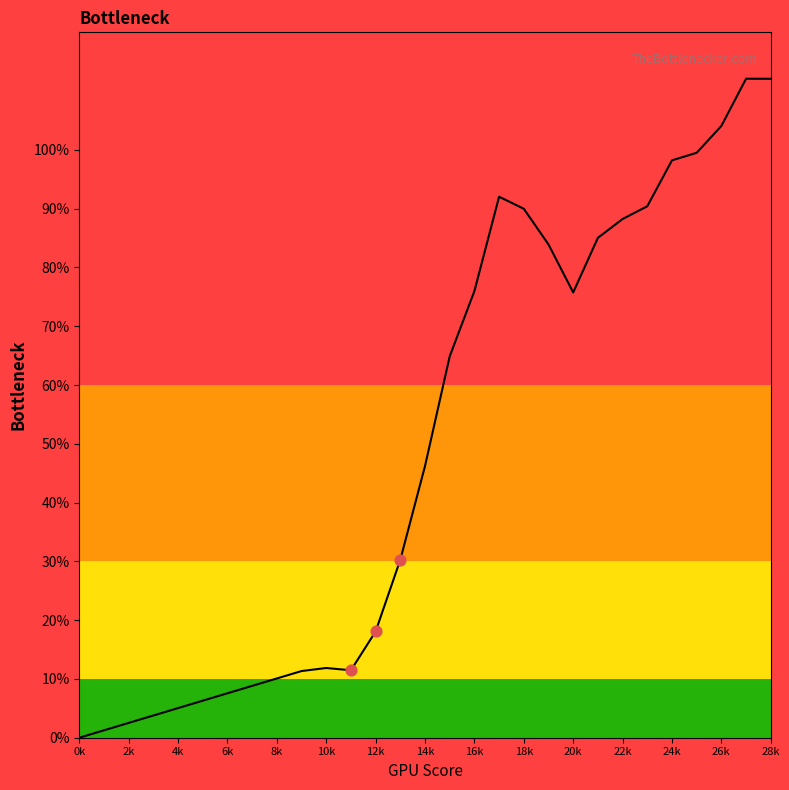

What is the maximum value shown in the chart?

112.1